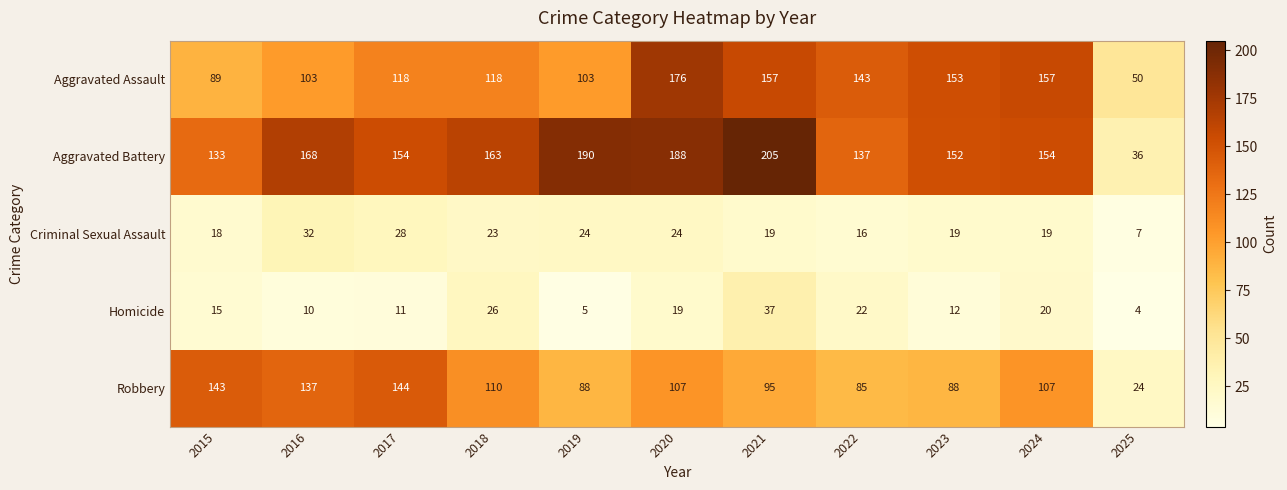

Rank the series by their maximum value, from lowest to highest.

Criminal Sexual Assault, Homicide, Robbery, Aggravated Assault, Aggravated Battery